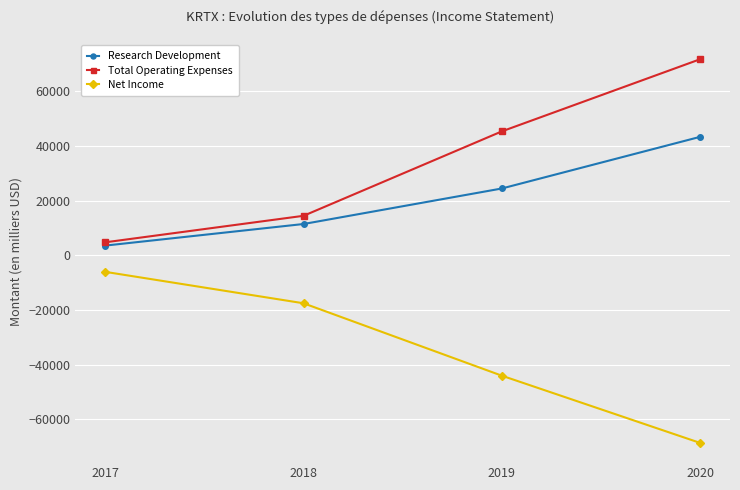

At 2018, list the series in order from smallest to largest.

Net Income, Research Development, Total Operating Expenses